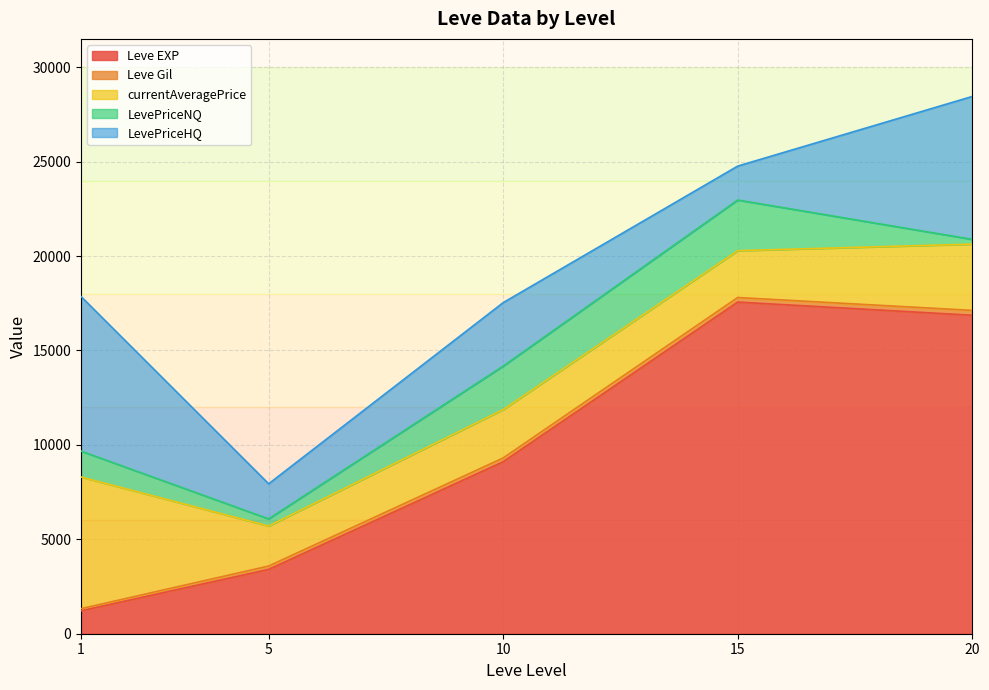

List the labels in order of Leve EXP value, smallest first.

1, 5, 10, 20, 15